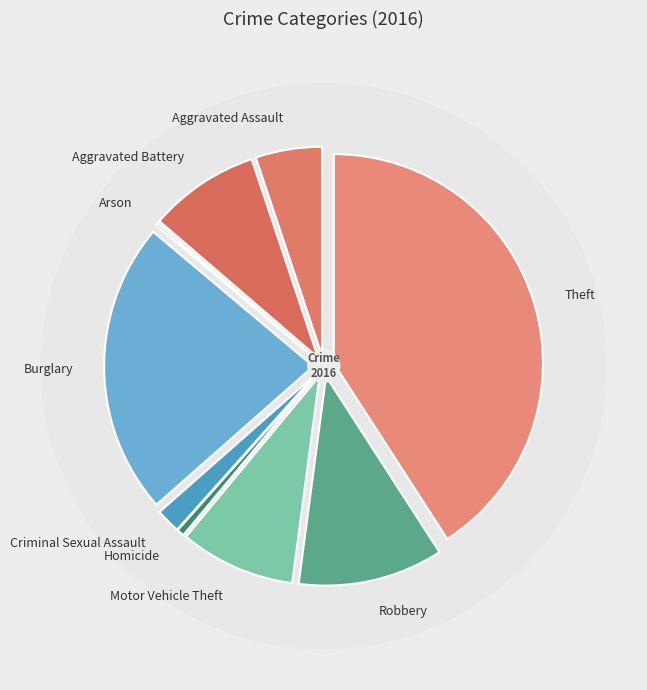

To the nearest percent, what is the difference between the largest and smallest slice percentages?

41%